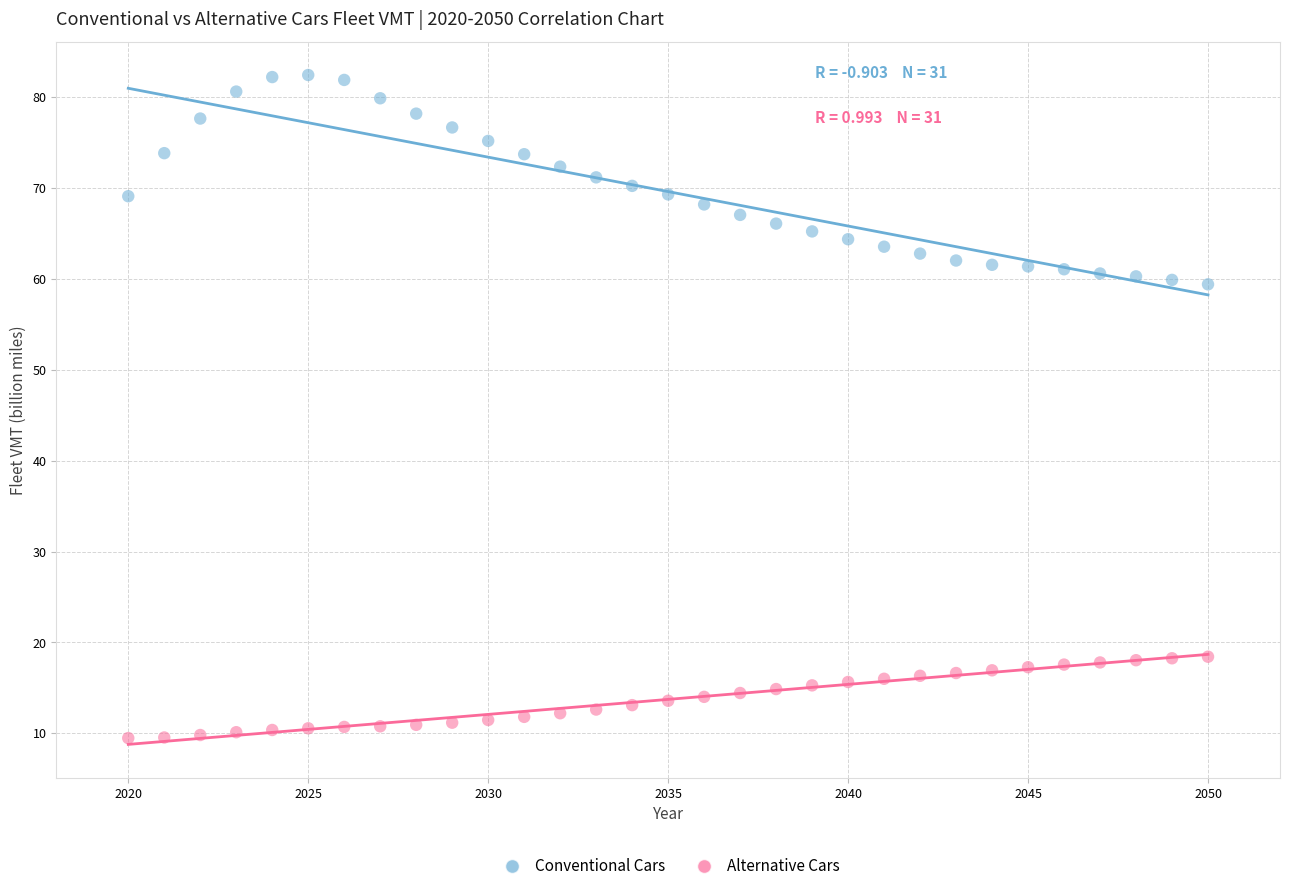

Which series has the widest spread of Y values?

Conventional Cars